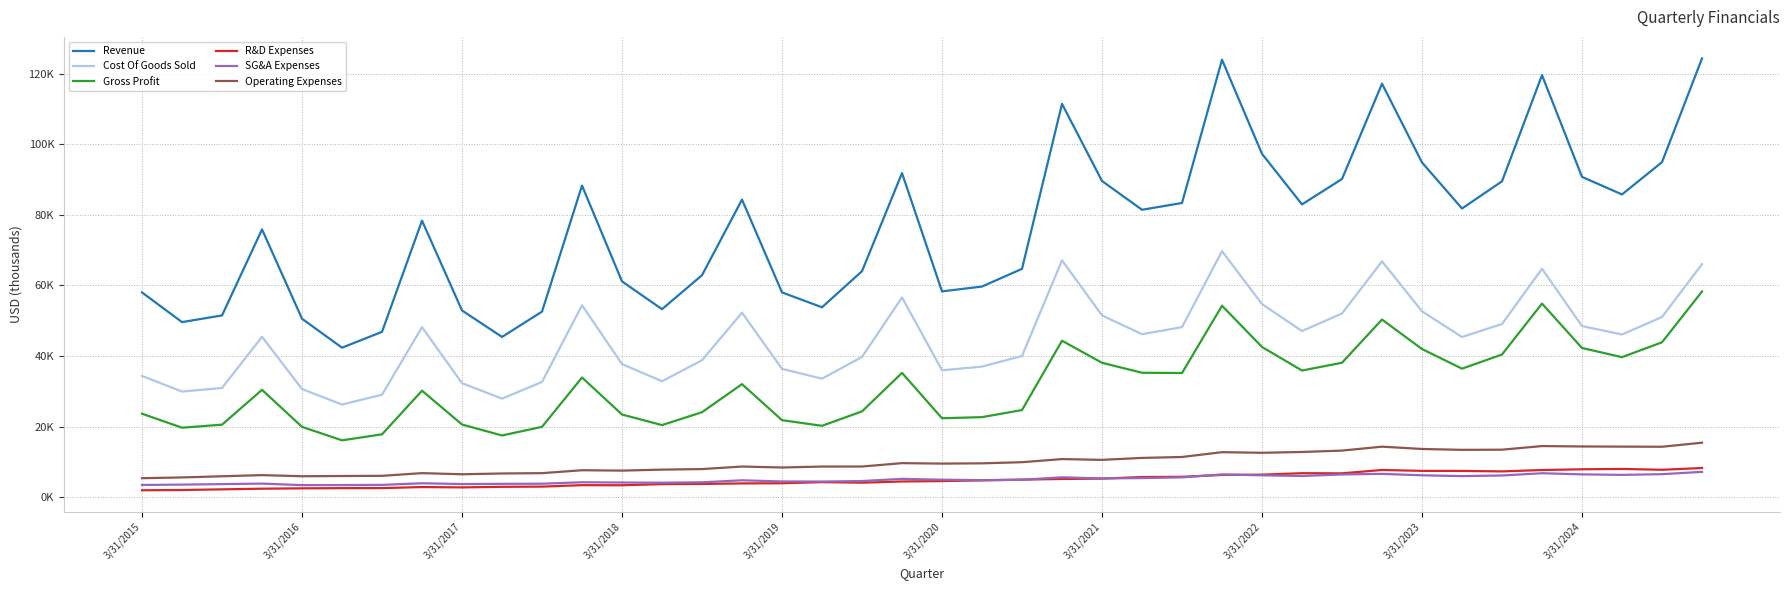

List the labels in order of Gross Profit value, largest first.

39, 35, 27, 31, 23, 38, 28, 36, 32, 34, 37, 30, 24, 33, 29, 25, 19, 26, 11, 15, 3/31/2018, 3/31/2022, 22, 18, 14, 3/31/2015, 12, 21, 20, 16, 3/31/2023, 3/31/2017, 13, 17, 10, 3/31/2019, 3/31/2016, 3/31/2021, 3/31/2024, 3/31/2020